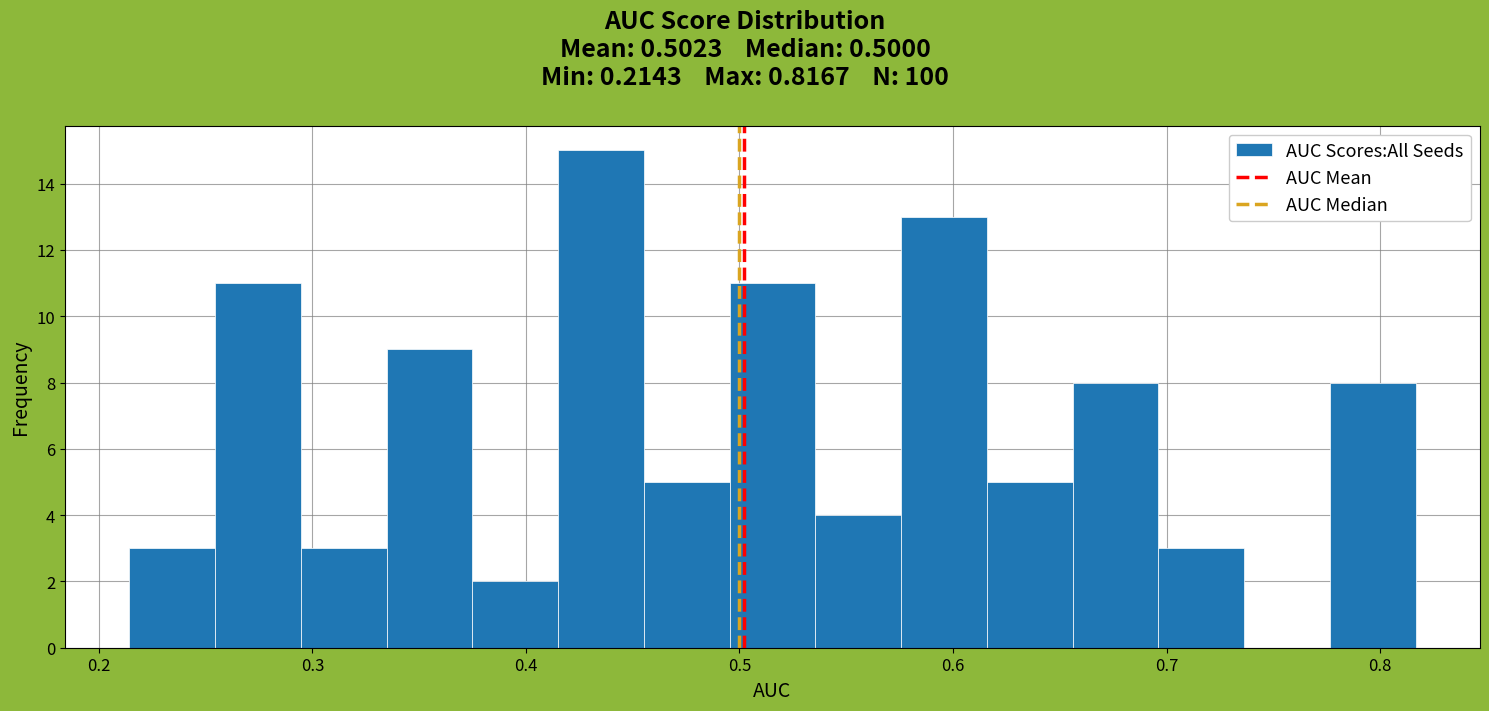

Over which range of the x-axis is the bar tallest?

0.42 to 0.46